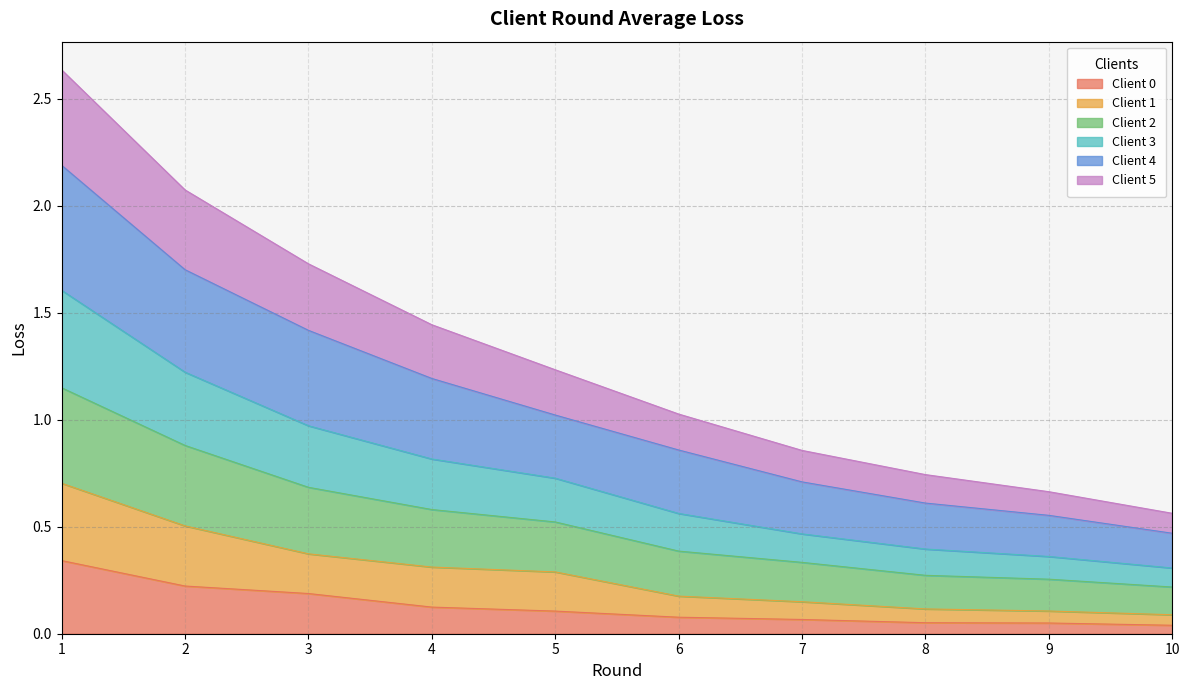

True or false: Client 5 and Client 4 intersect in this chart.

False